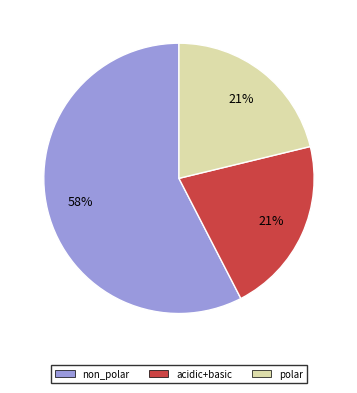

To the nearest percent, what is the average slice percentage?

33%